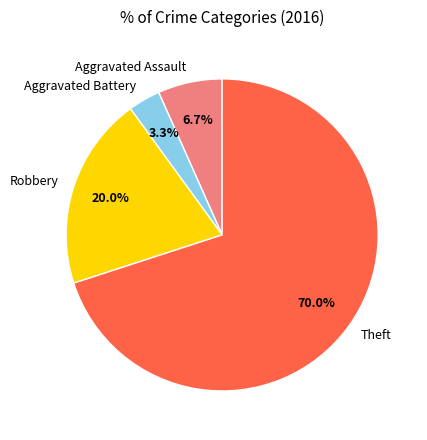

What percentage is the Robbery slice, to the nearest percent?

20%